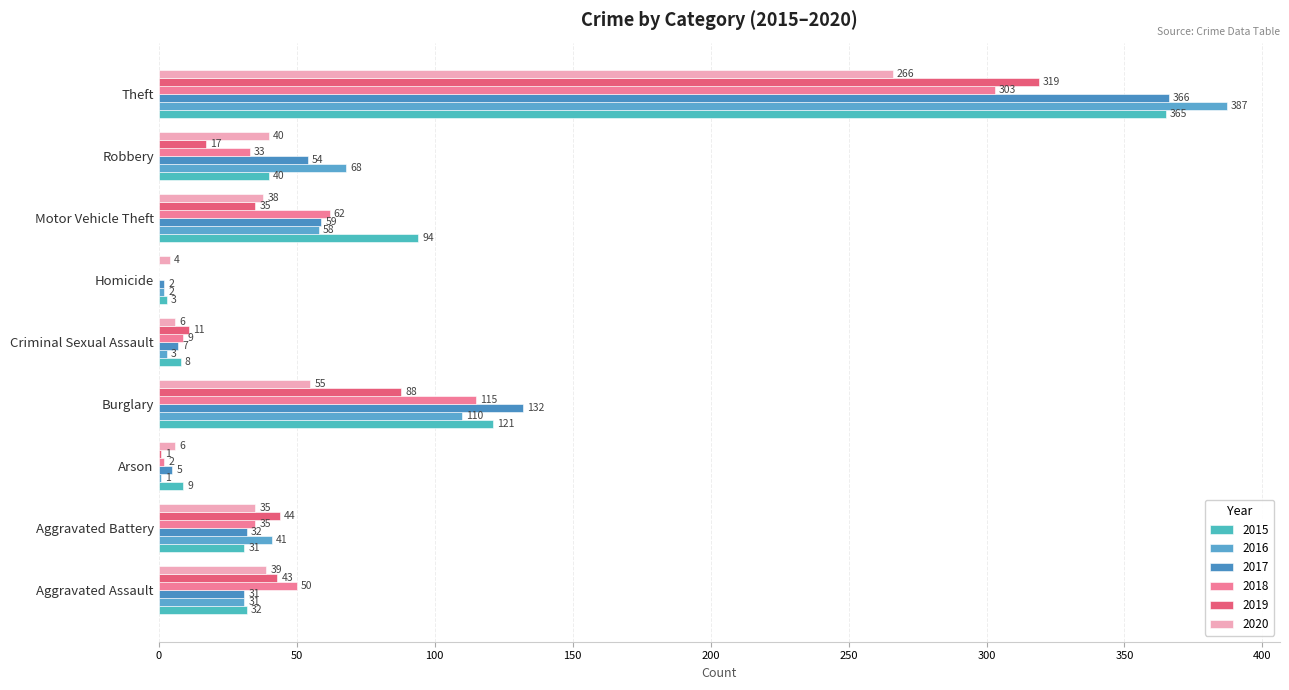

Count the number of data series in this chart.

6